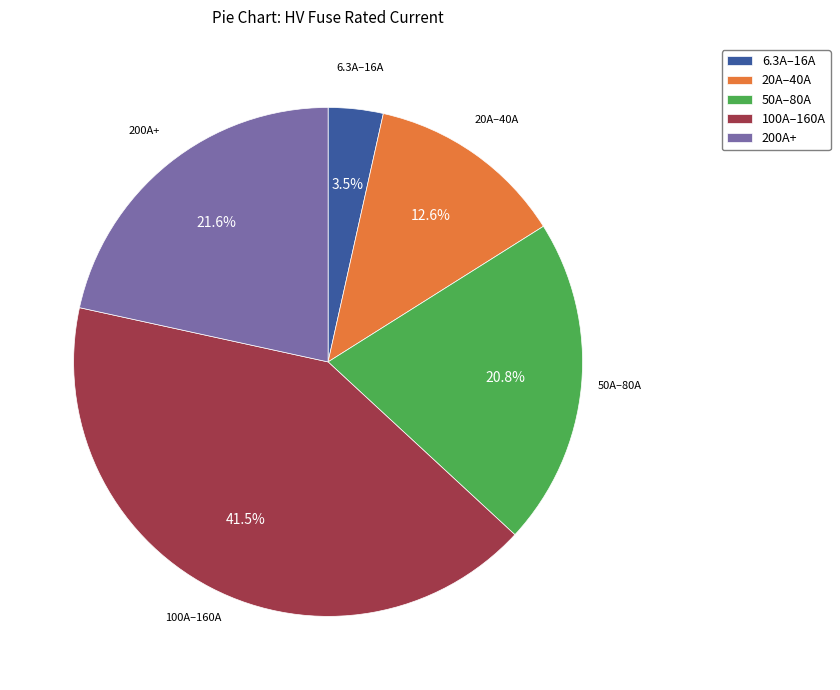

Which slice is the largest?

100A–160A